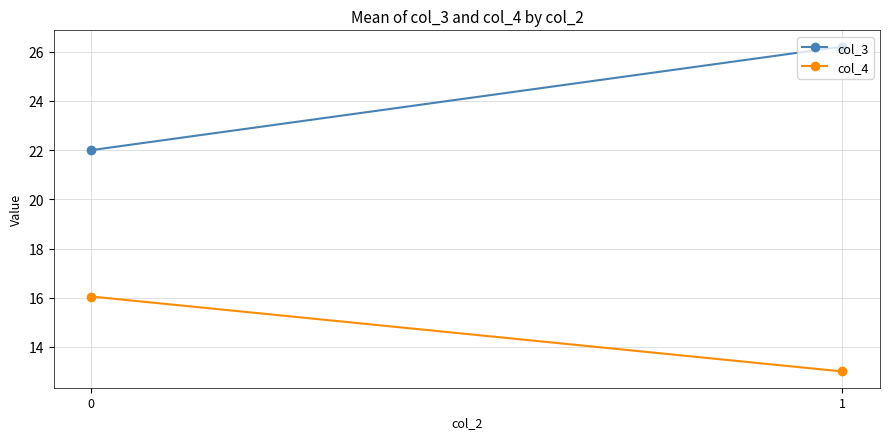

What is the value of the col_3 point at the 2nd from the left?

26.2